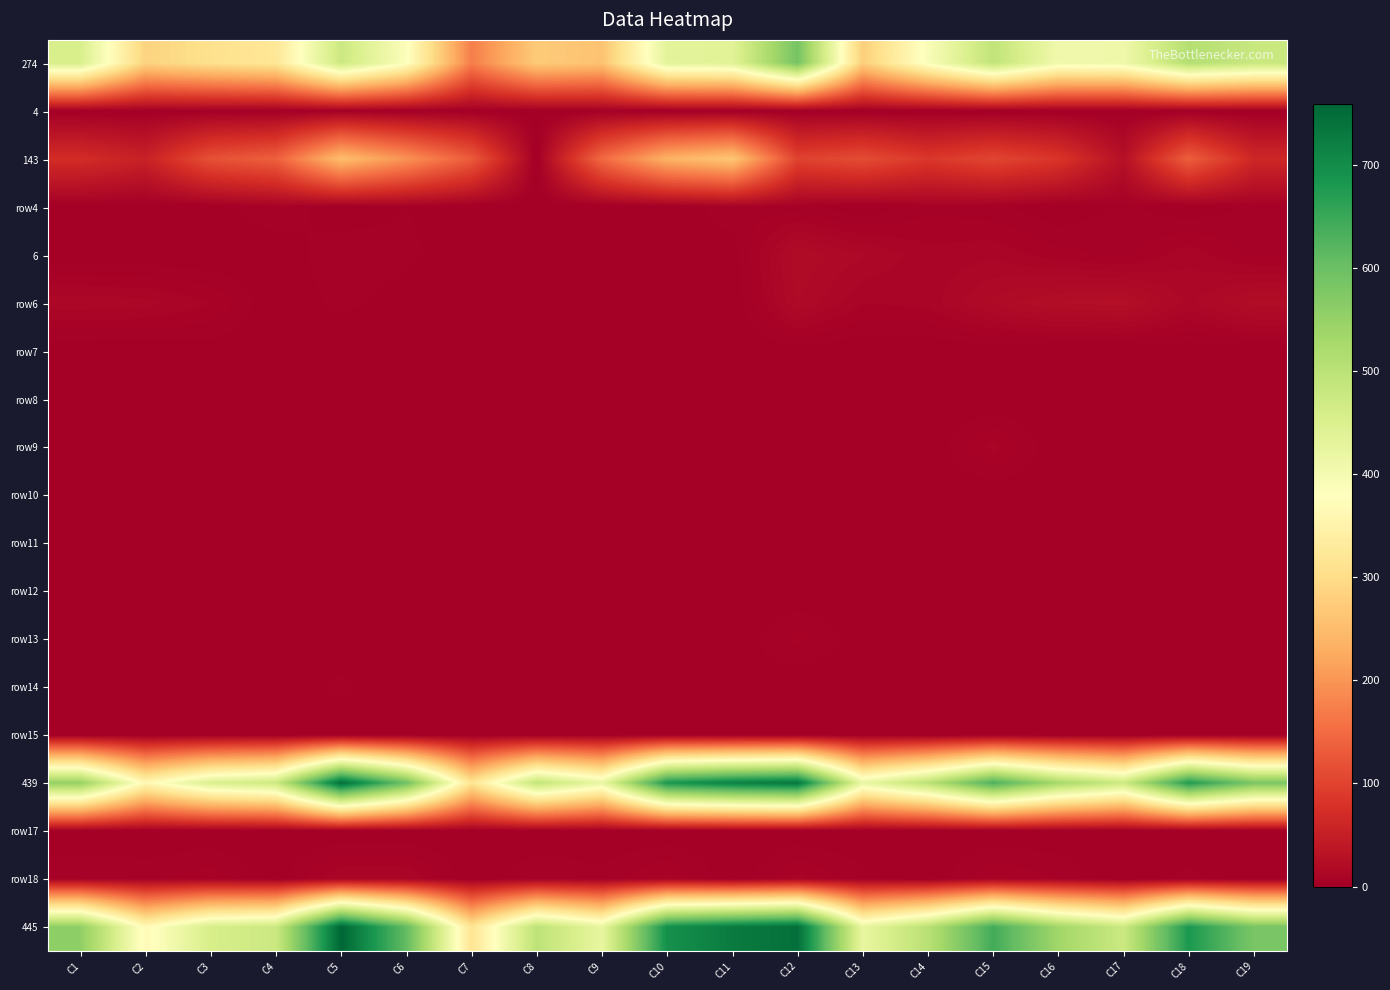

Rank the series by their maximum value, from highest to lowest.

445, 439, 274, 143, row6, 6, row18, row9, row13, row4, row14, row11, 4, row7, row8, row12, row15, row10, row17